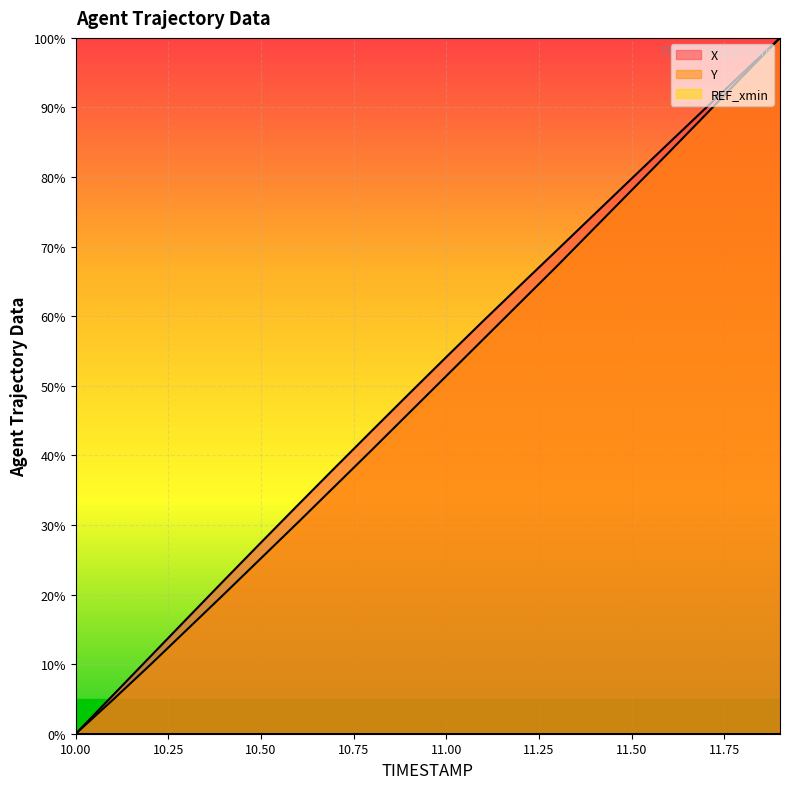

True or false: X has more than 0 interior local peaks.

False